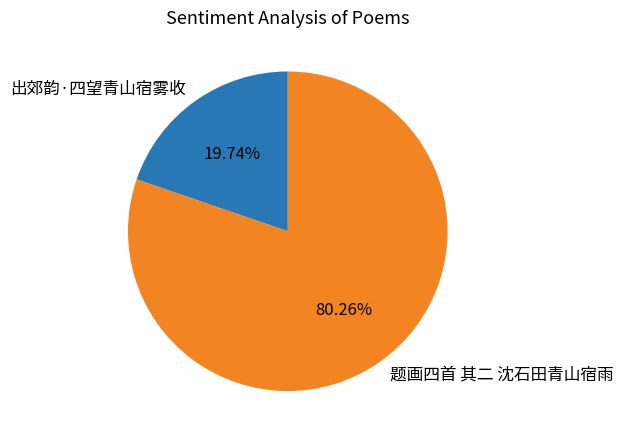

How many slices are in this pie chart?

2